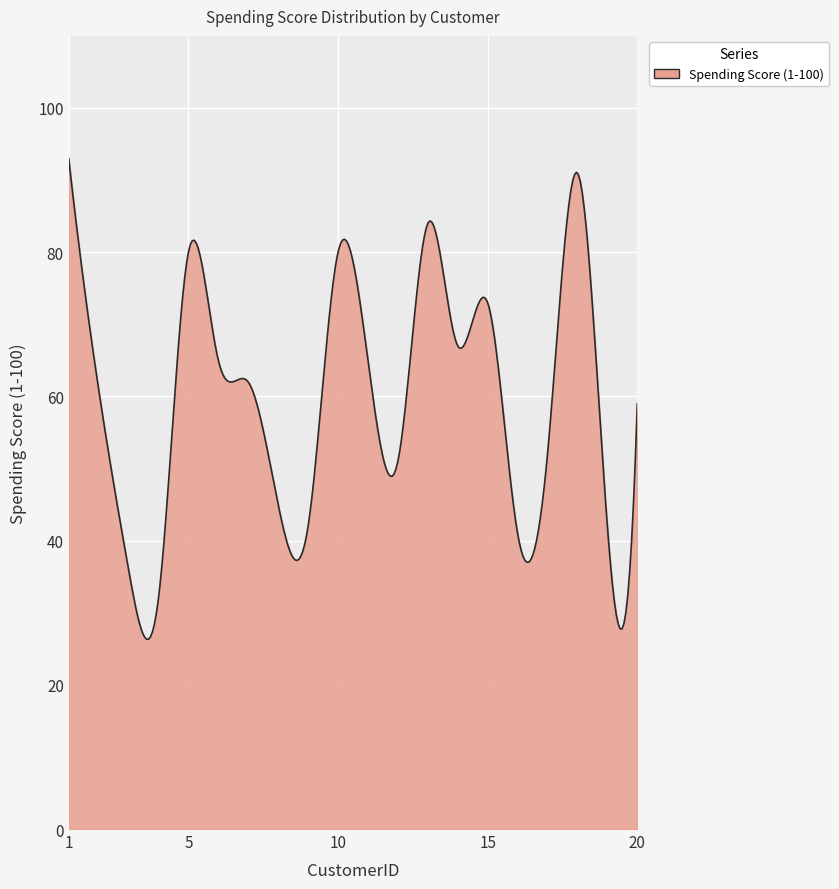

What is the greatest value displayed?

93.0